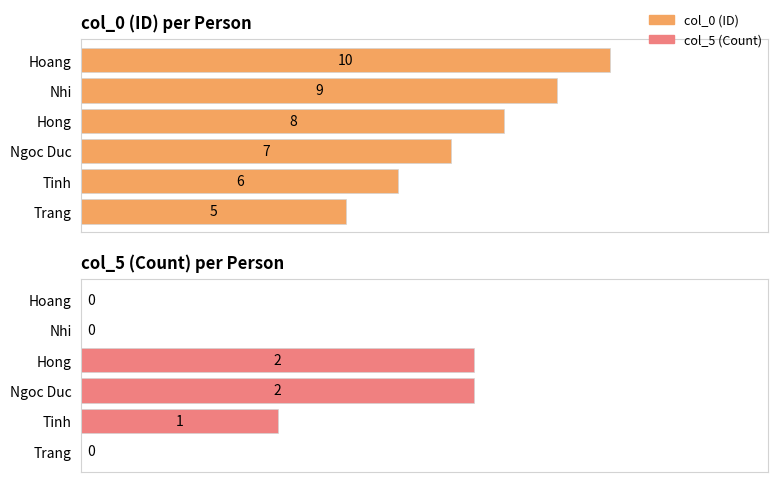

True or false: col_5 has a value of 2 at Ngoc Duc.

True